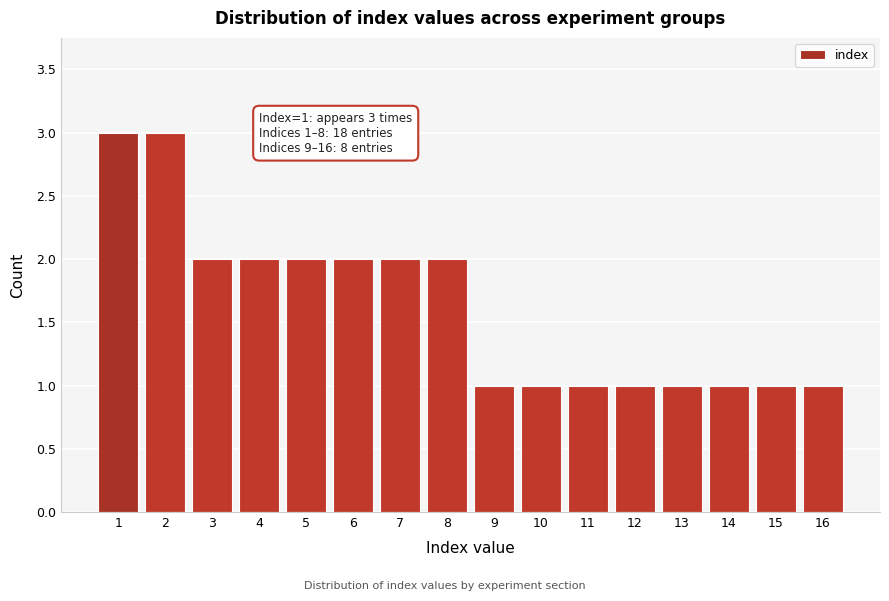

Reading left to right, what are all the values shown in this chart?

3	3	2	2	2	2	2	2	1	1	1	1	1	1	1	1